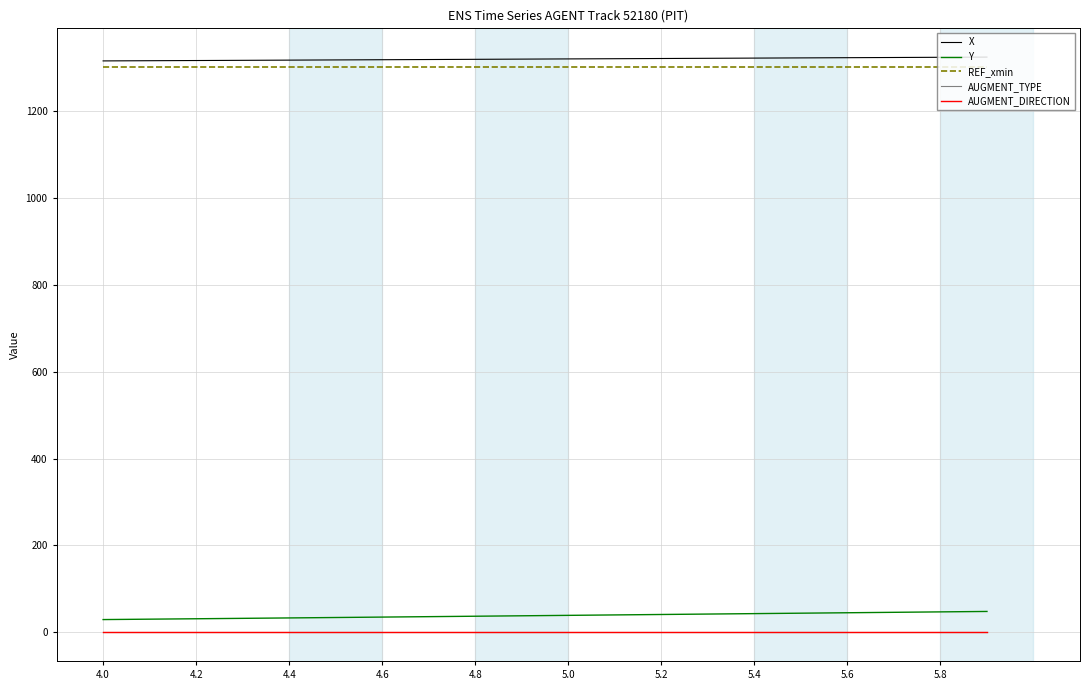

How many values in the X series are below 1320?

9